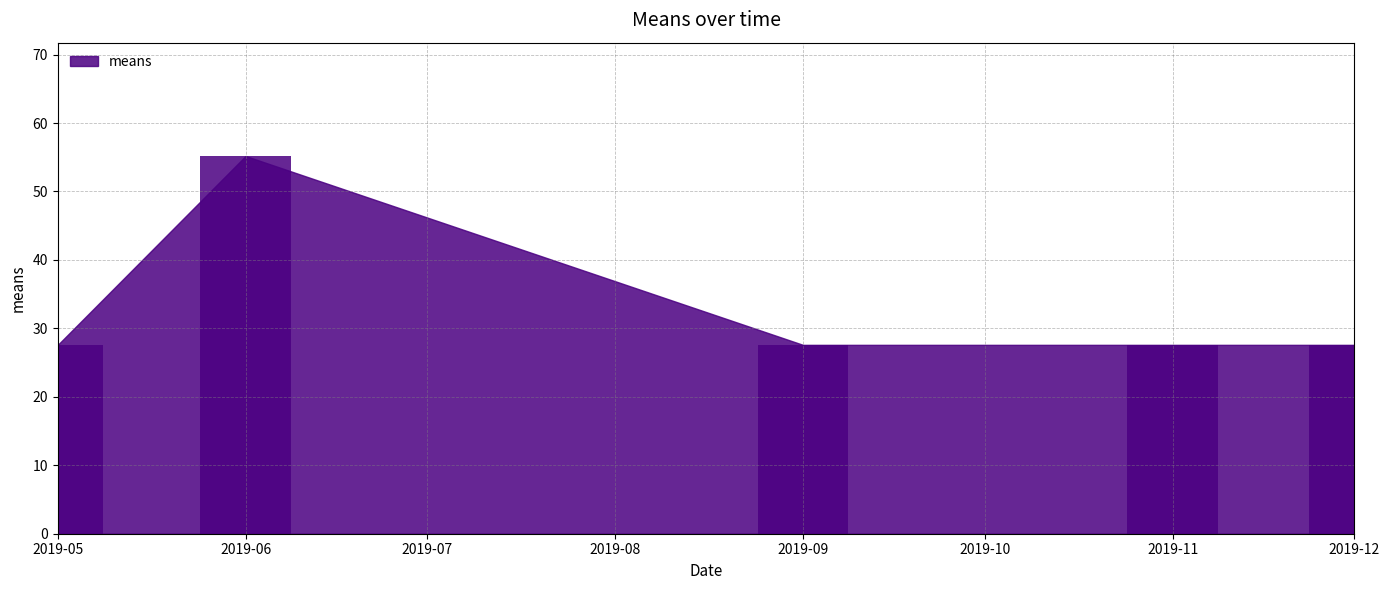

The value at 2019-06 is 55.2. True or false?

True